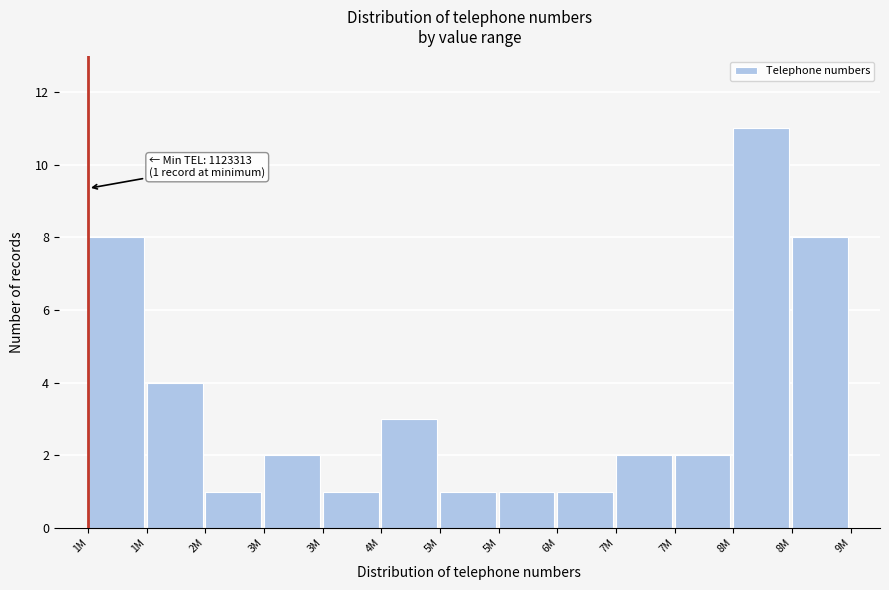

How many bars are there in total?

13